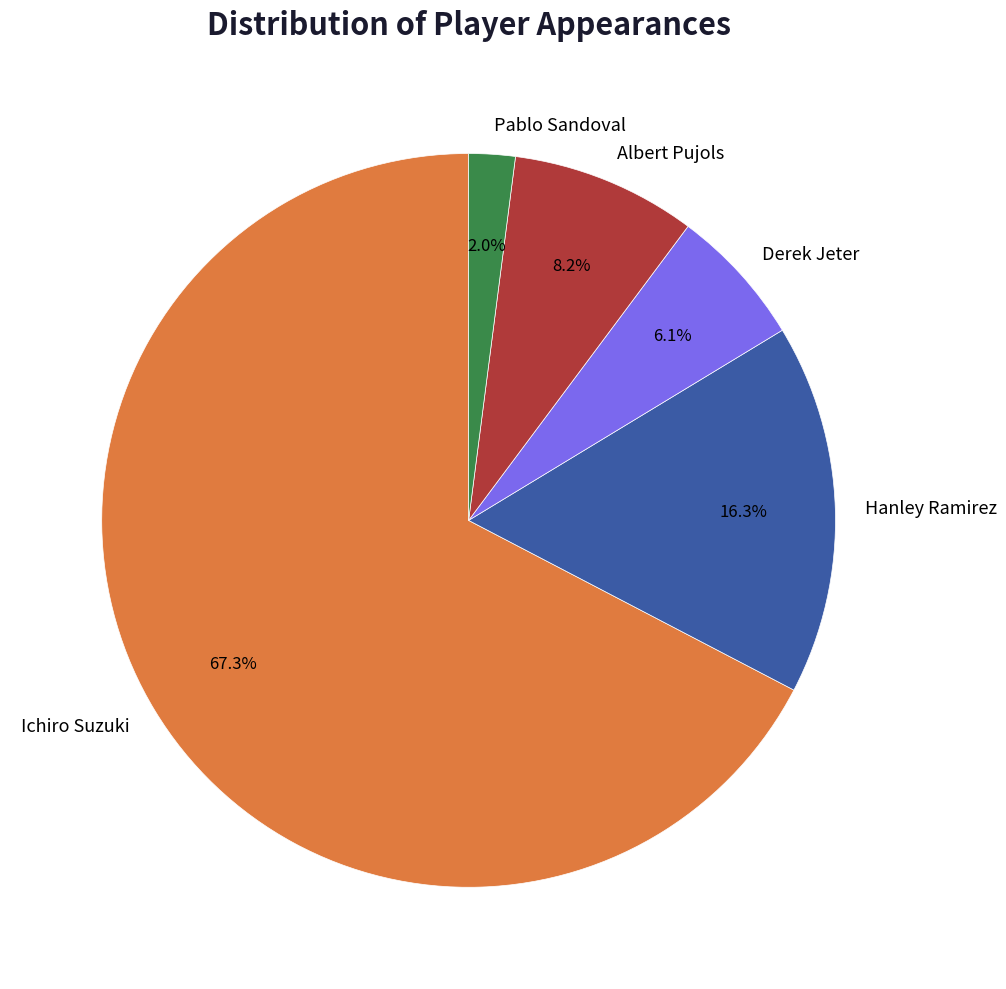

Which has a higher value, Pablo Sandoval or Hanley Ramirez?

Hanley Ramirez